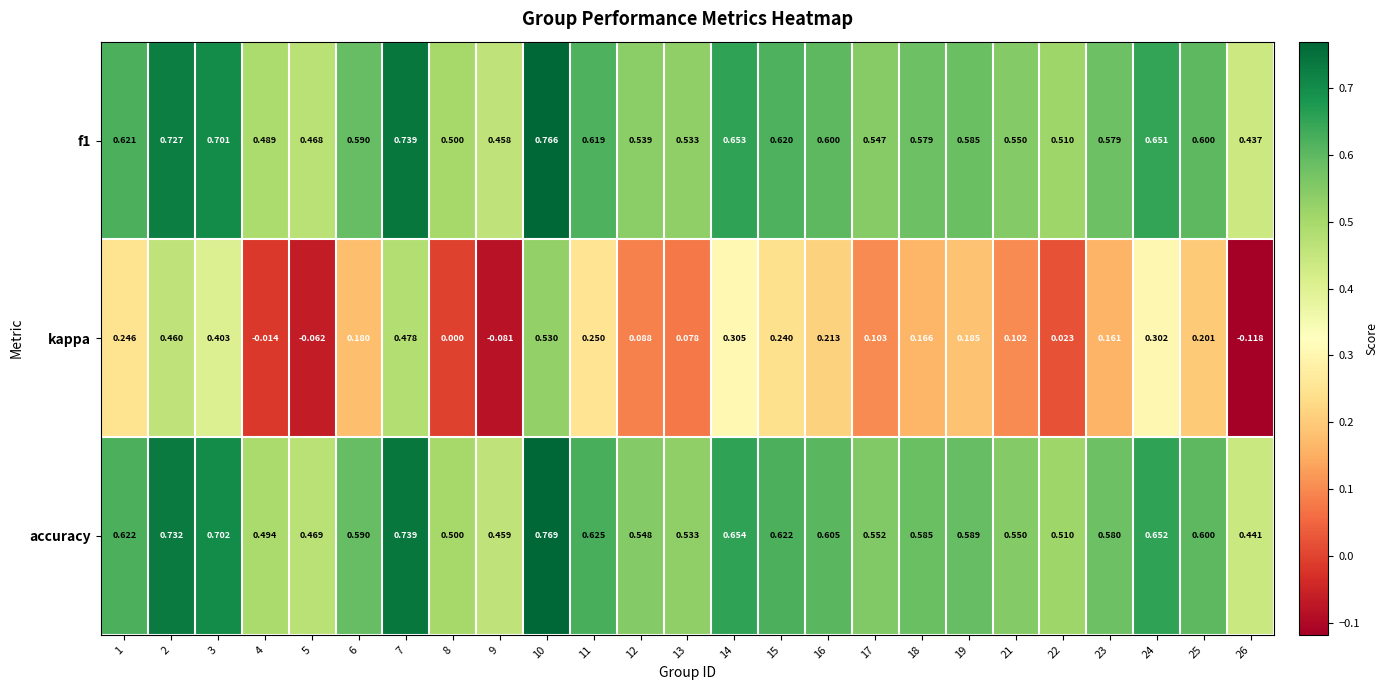

Which series has the largest total across all categories?

accuracy